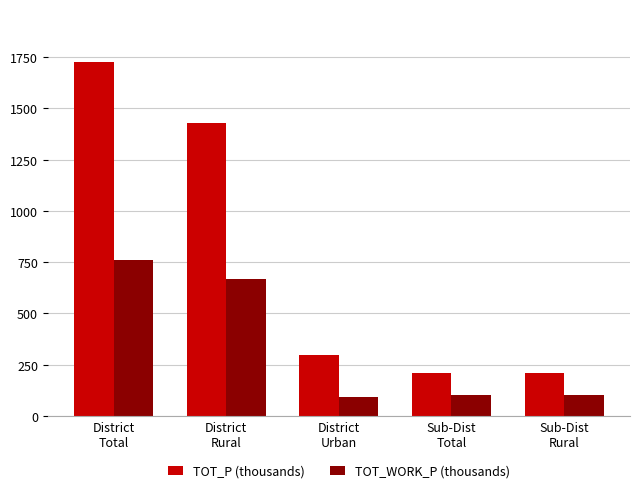

Which series has the largest range (max minus min)?

TOT_P (thousands)